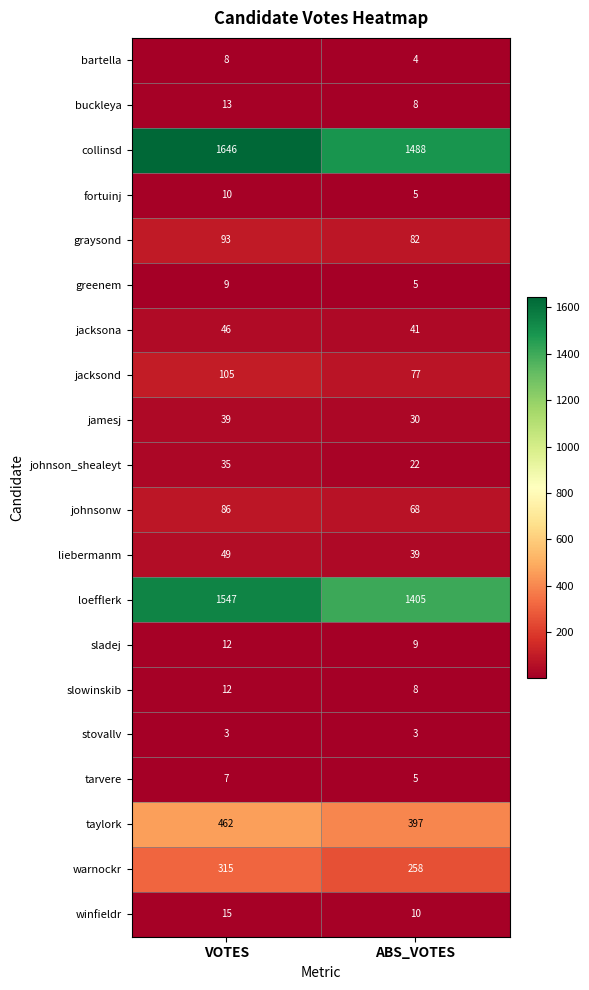

Which series has the largest total across all categories?

collinsd